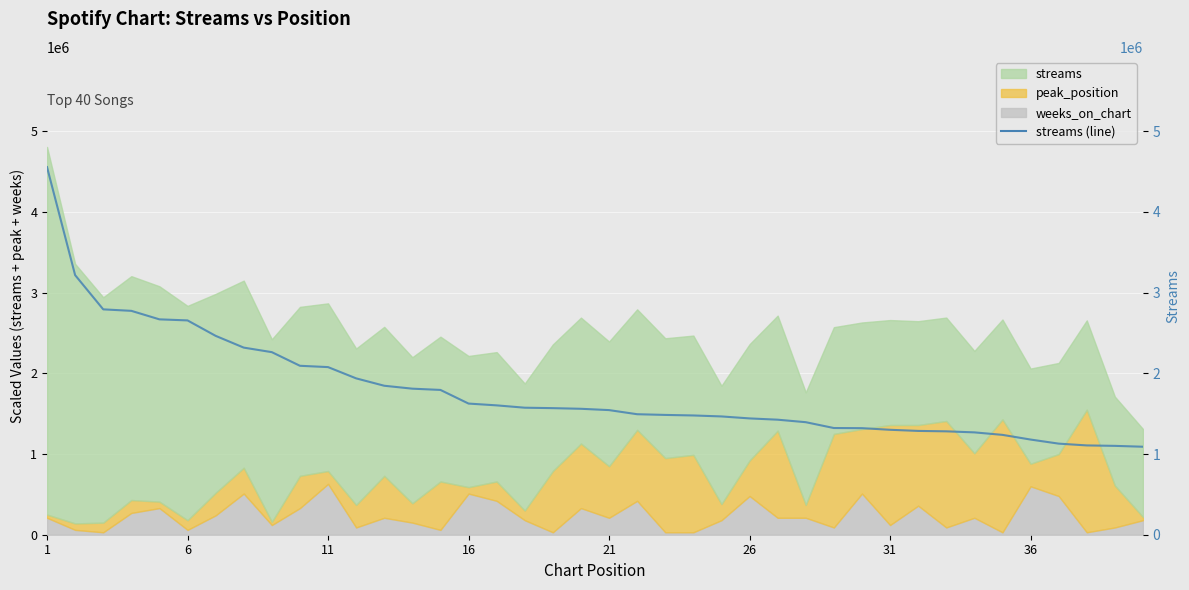

What is the maximum value shown in the chart?

4556260